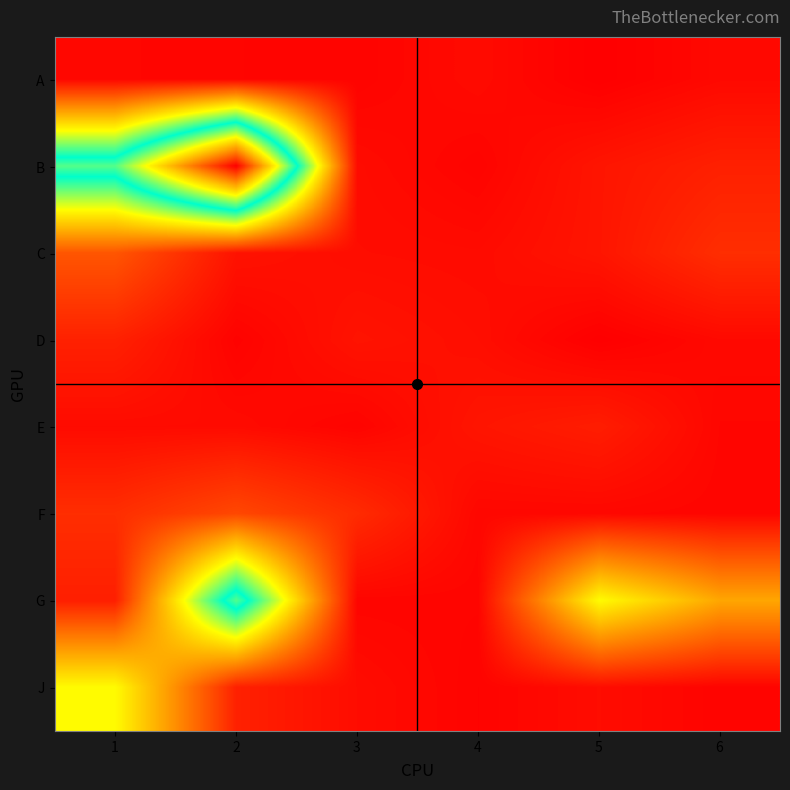

How many series are shown in this chart?

8